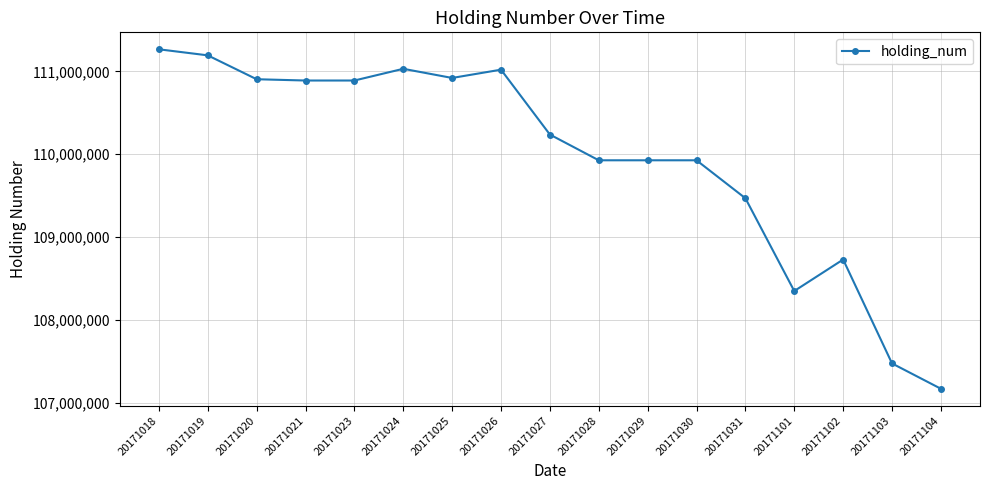

What is the sum of the values at 20171023 and 20171104?

218055000